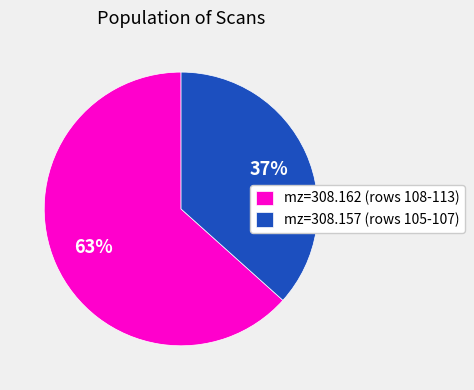

To the nearest percent, what portion does mz=308.157 (rows 105-107) represent?

37%